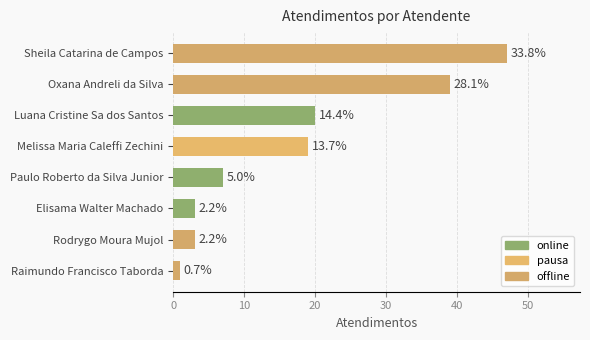

Are the bars horizontal?

Yes